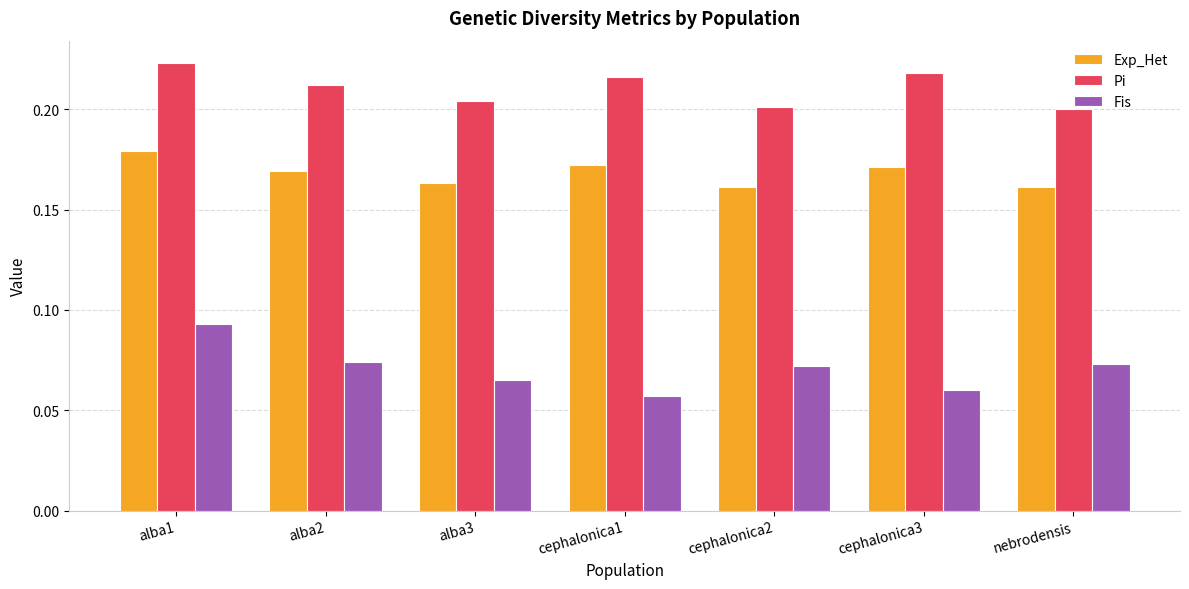

Which category has the lowest value across all series?

cephalonica1